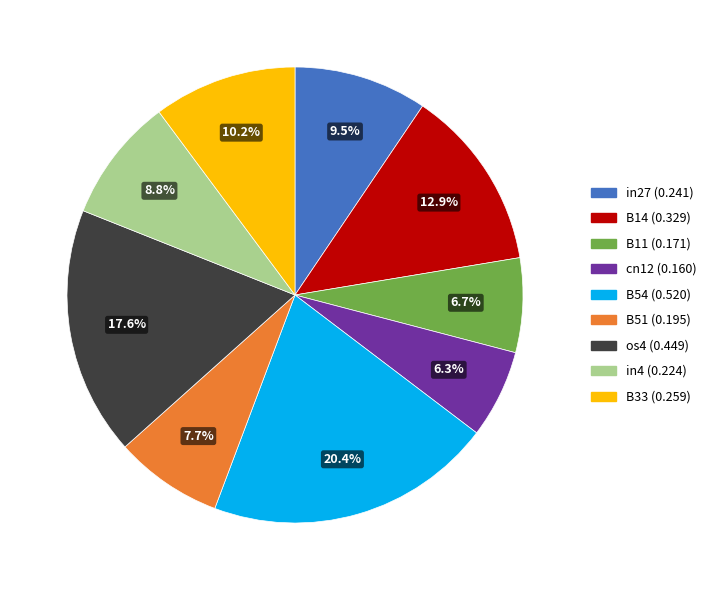

What is the largest slice in the pie chart?

B54